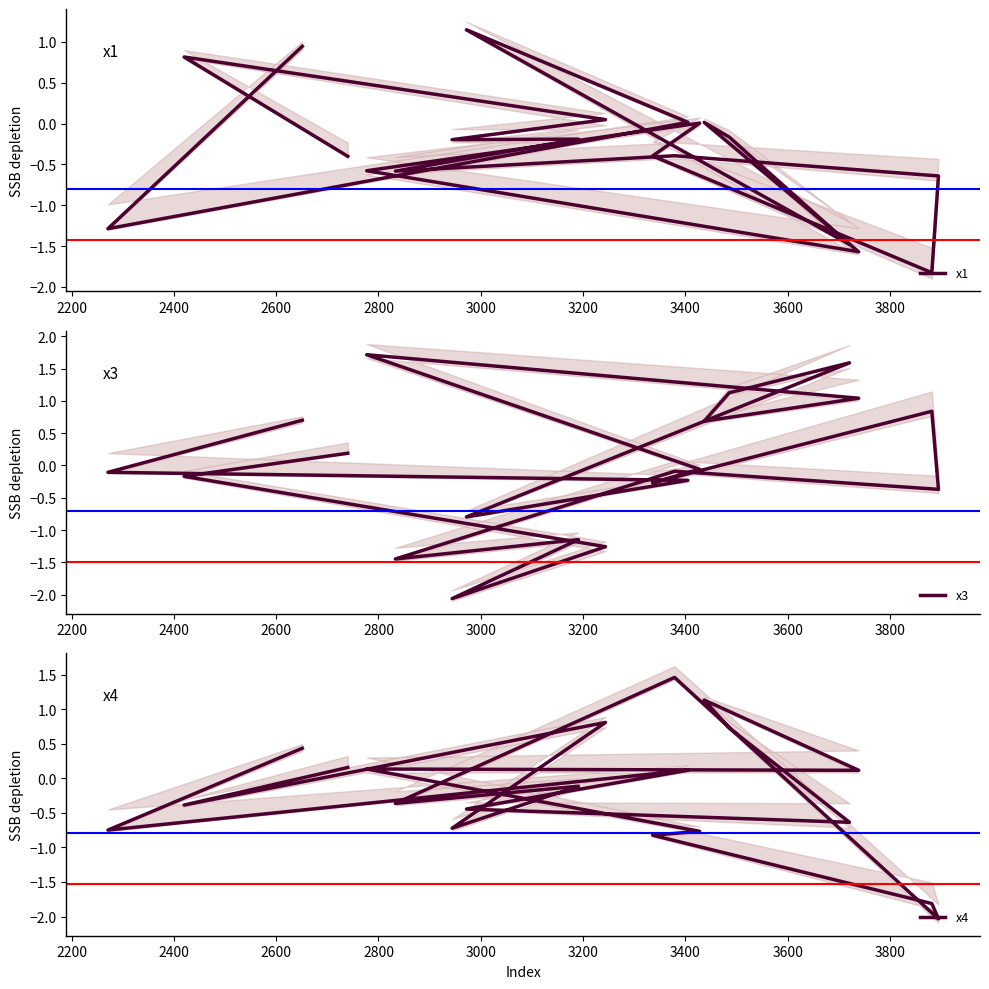

What is the maximum value shown in the chart?

1.7